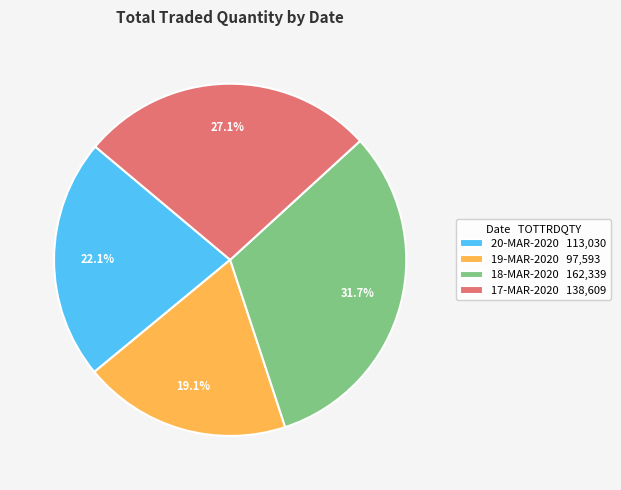

Count the number of slices in the pie.

4